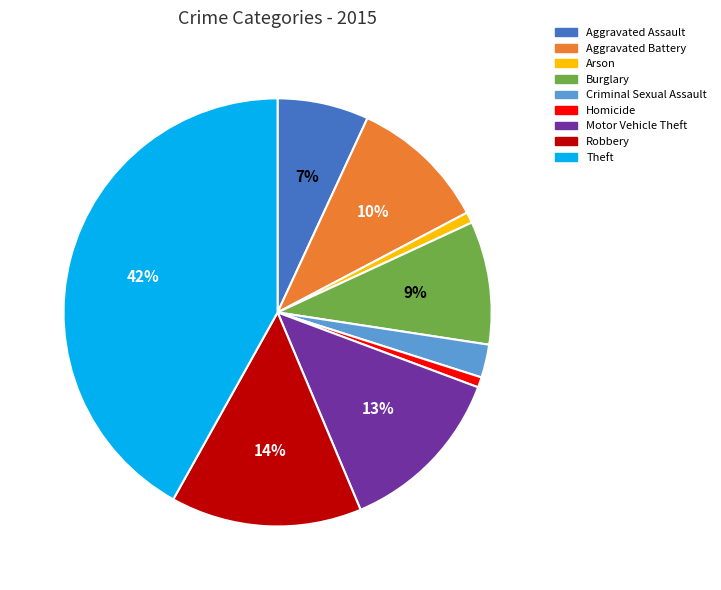

Count the number of slices in the pie.

9